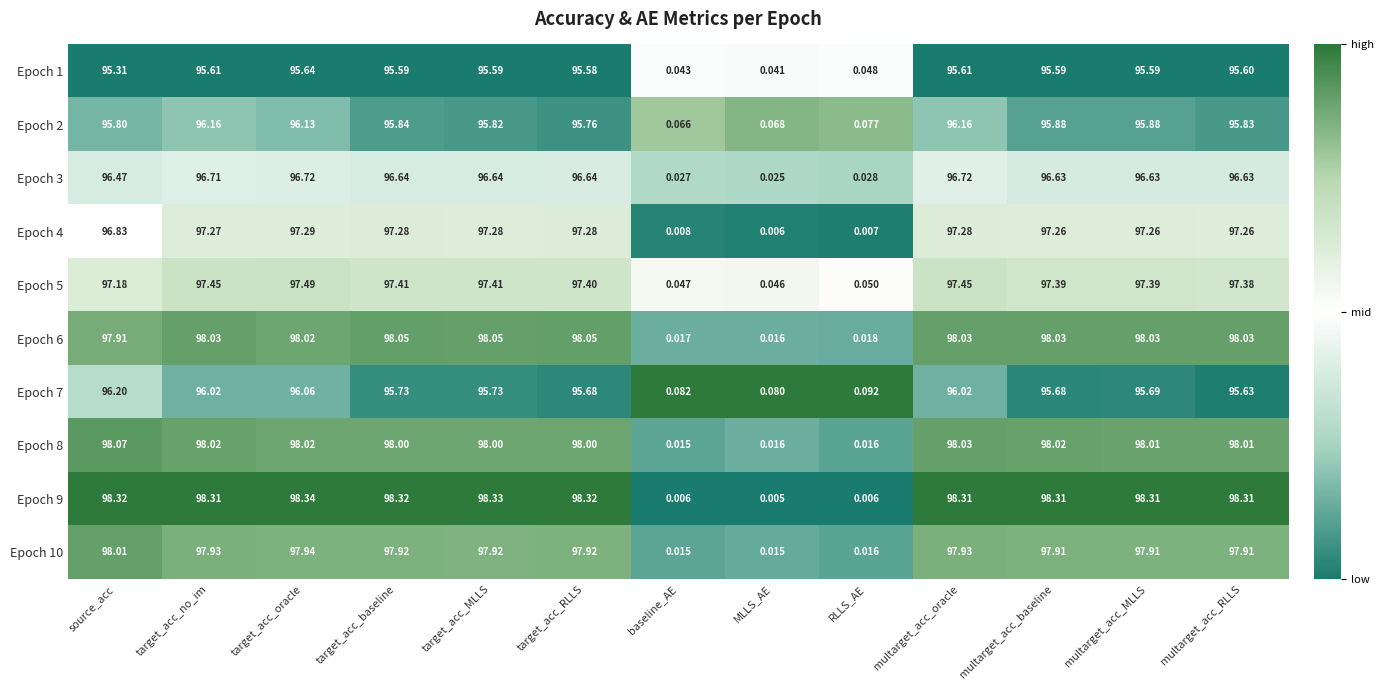

At which category is the sum across all series the highest?

target_acc_oracle